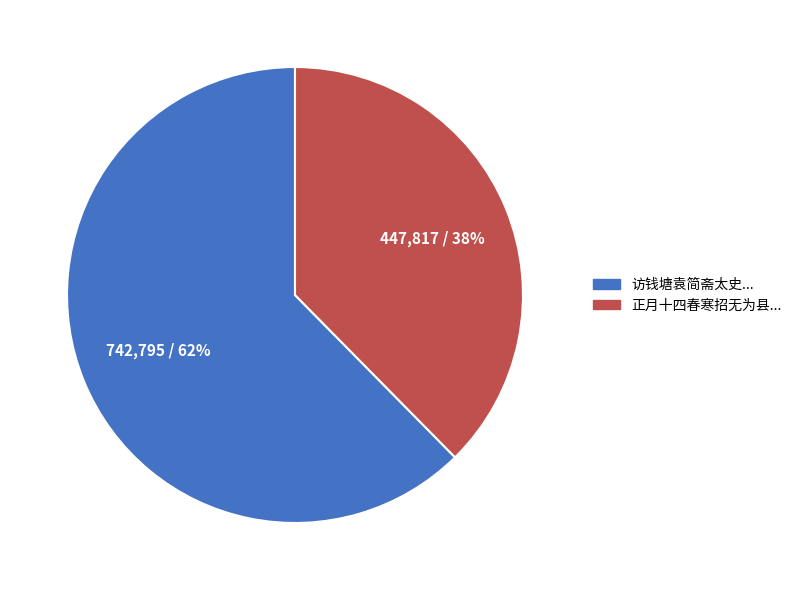

To the nearest percent, what is the average slice percentage?

50%